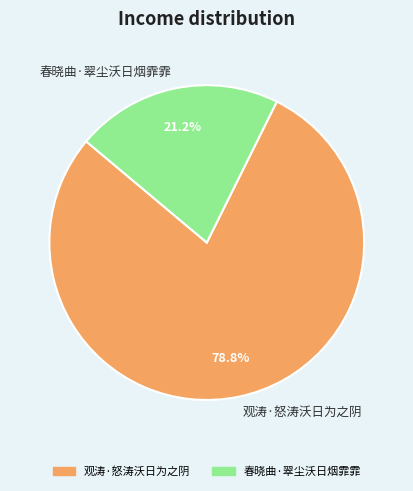

How much of the chart is everything except 观涛·怒涛沃日为之阴?

21.2%